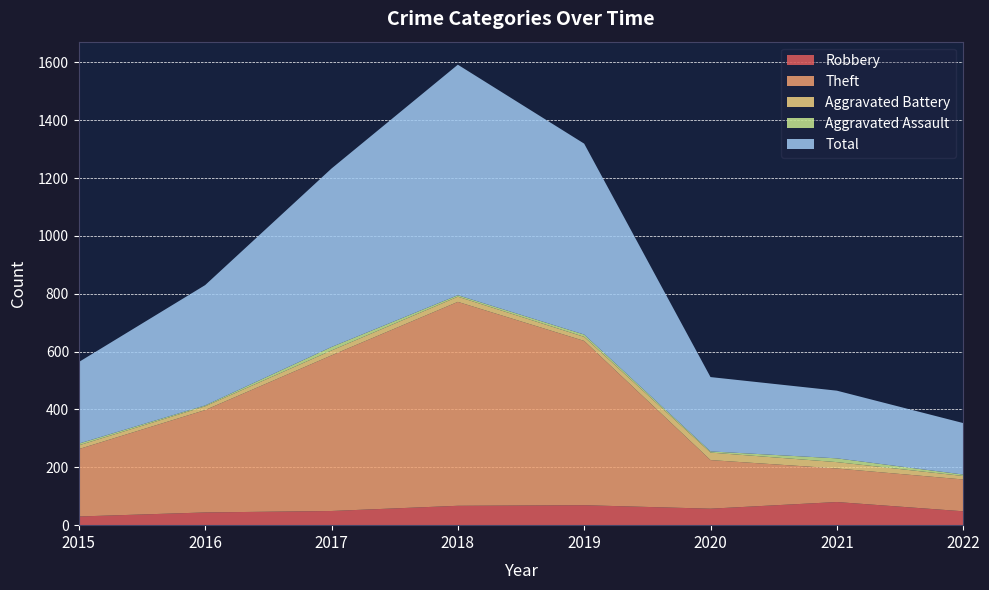

Reading left to right, list all the values displayed in this chart.

Robbery: 30	44	49	67	69	57	80	48
Theft: 233	354	538	705	568	168	116	110
Aggravated Battery: 13	13	17	18	14	26	22	12
Aggravated Assault: 6	3	12	5	8	4	13	5
Total: 282	416	617	797	660	257	234	178